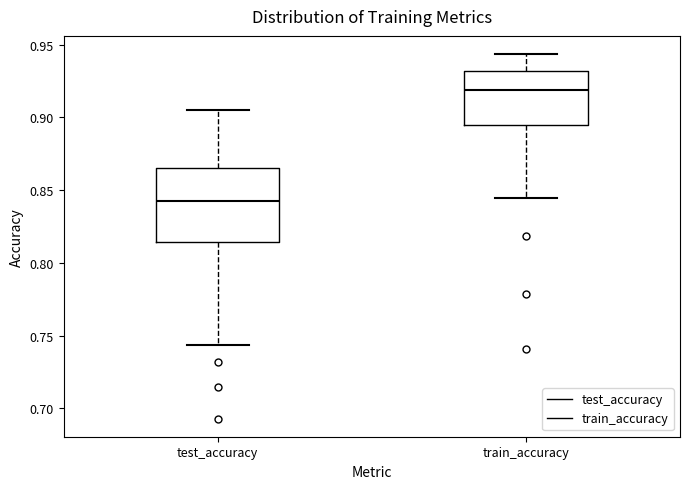

Which box has the highest median line?

train_accuracy